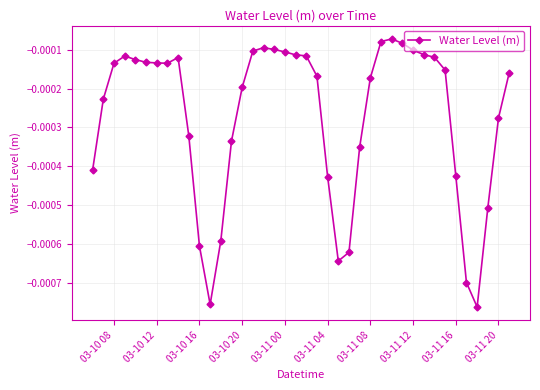

True or false: there are more than 1 points higher than both neighbors.

True